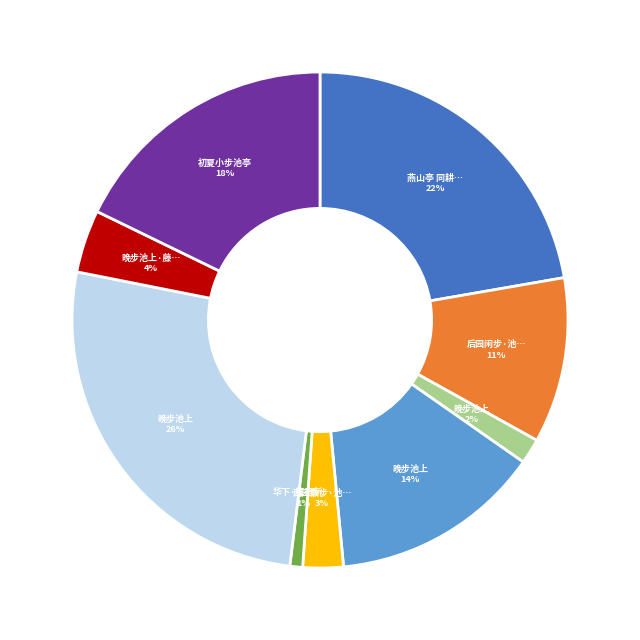

Is there any slice that represents more than half of the pie?

No